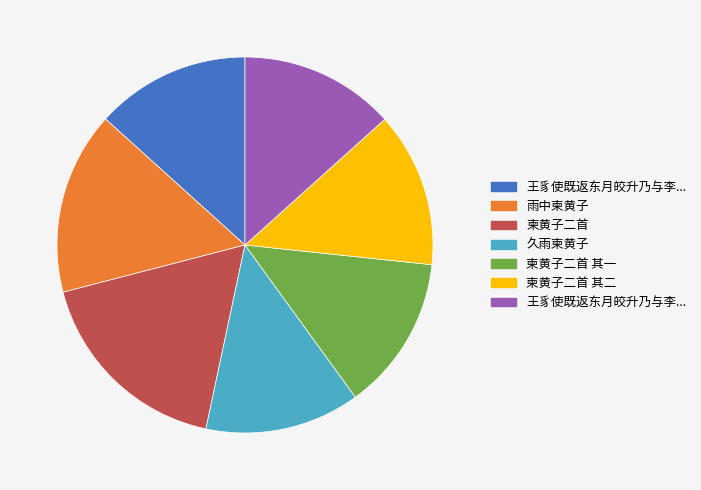

Is there any slice that represents more than half of the pie?

No